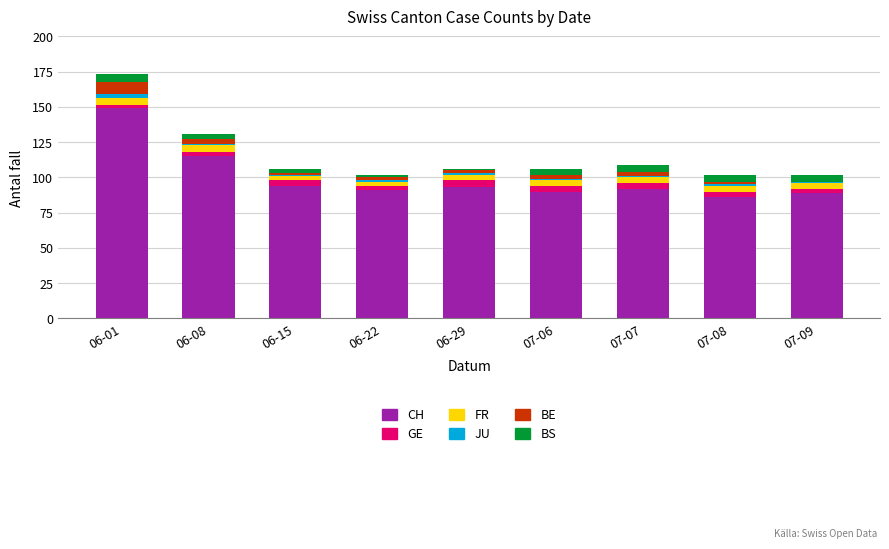

What is the maximum value for CH?

149